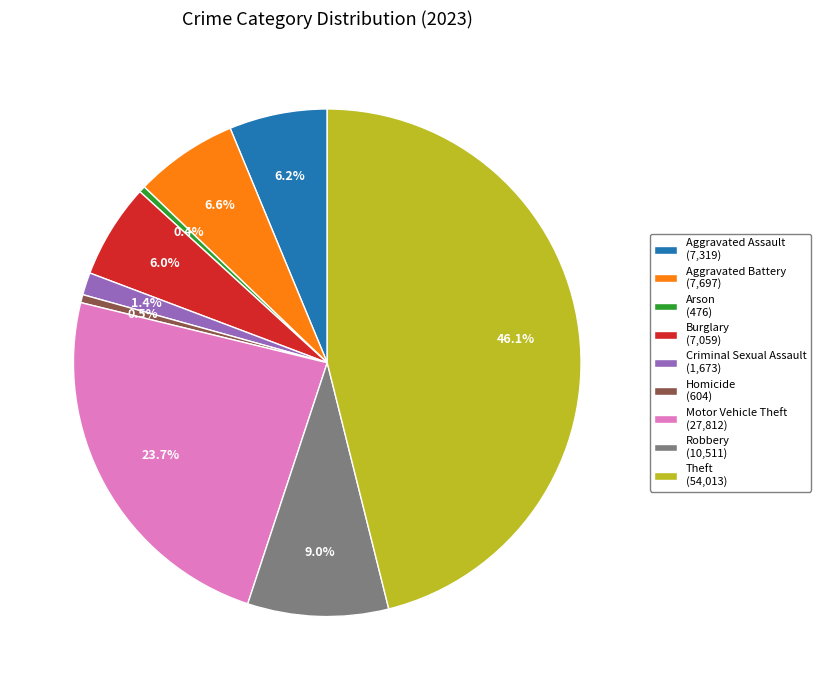

Between Arson and Robbery, which is larger?

Robbery